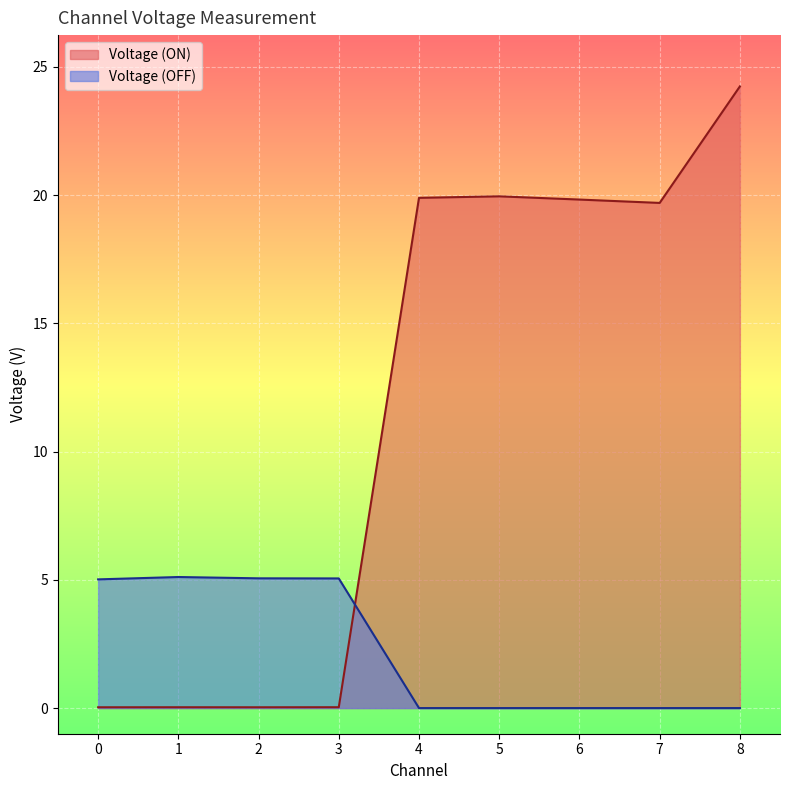

At which label is Voltage (OFF) closest to 2?

4